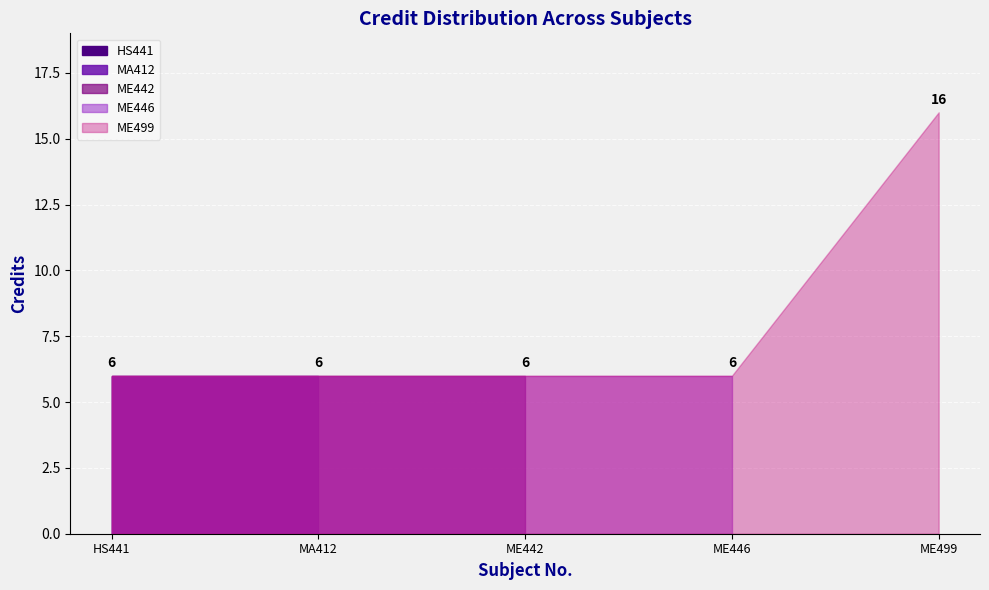

At which label is the value closest to 11?

HS441